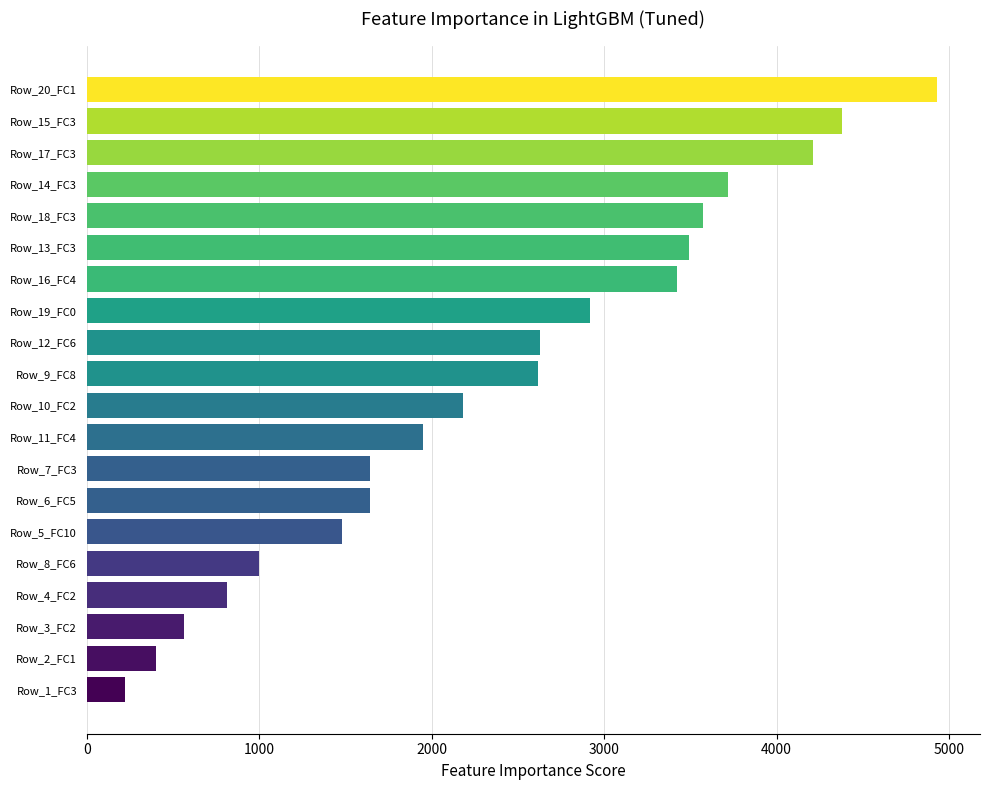

What is the average value?

2389.8